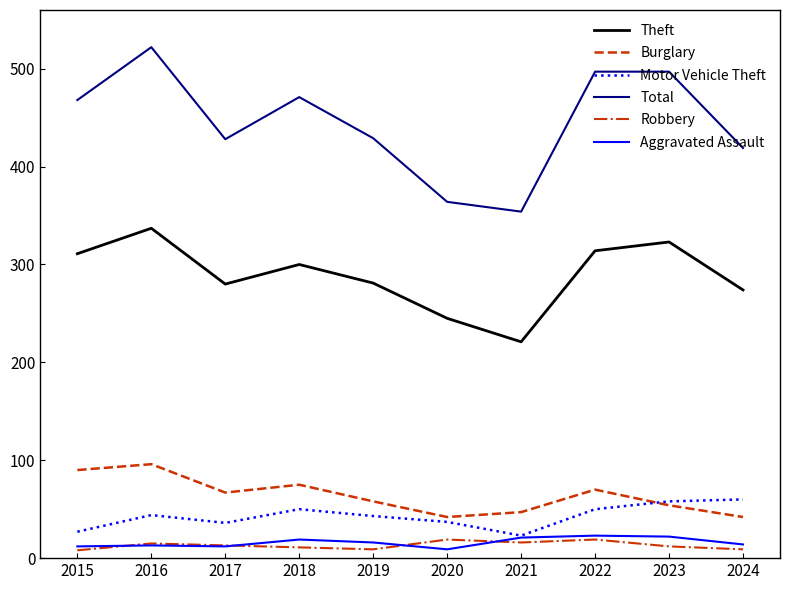

What is the spread (max minus min) of values at 2016?

509